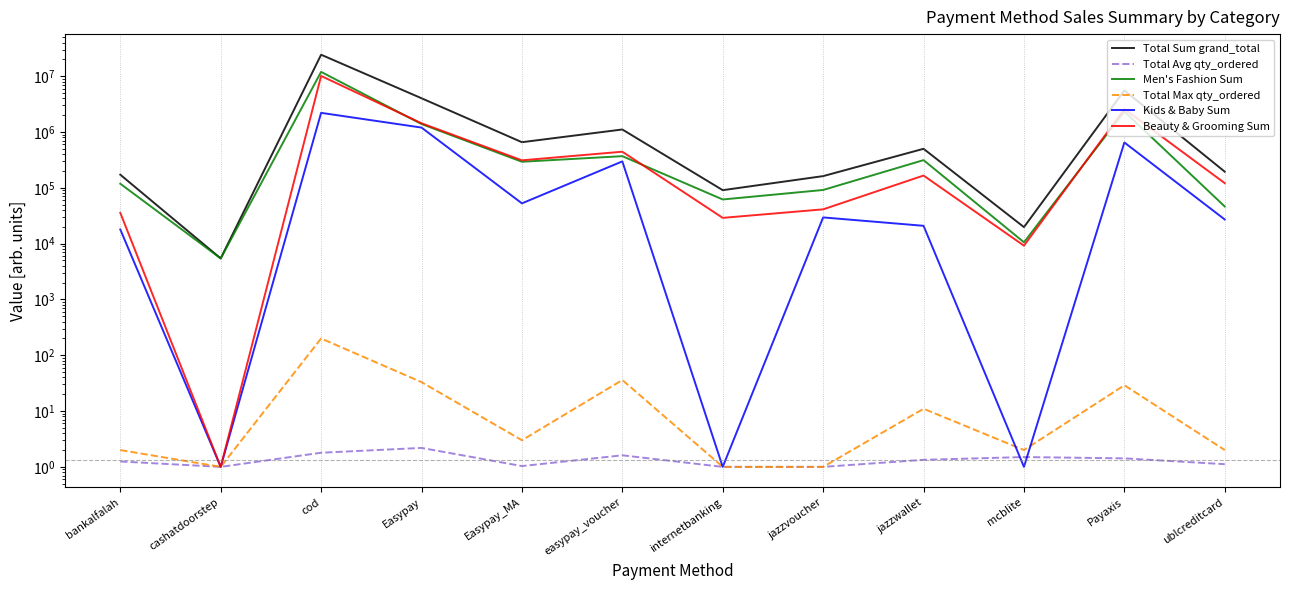

What value does the Total Sum grand_total series have at bankalfalah?

172055.1